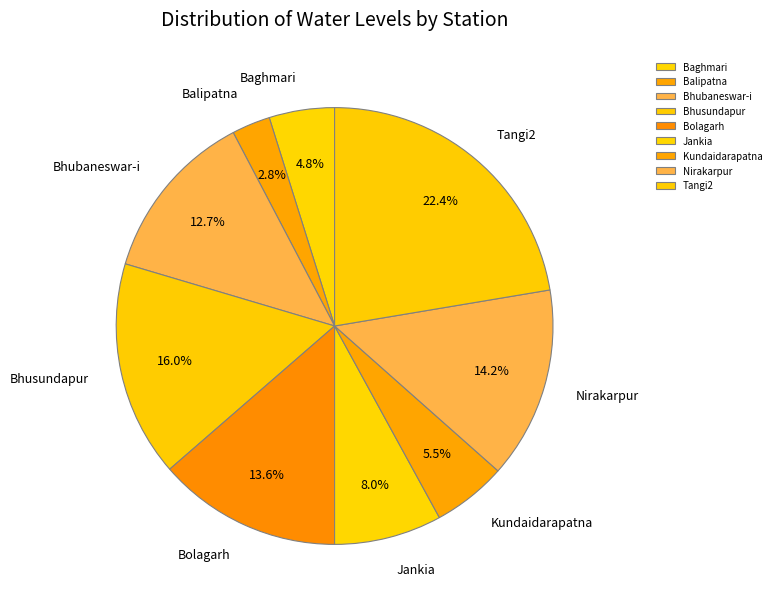

Approximately how many times larger is the value at Bhubaneswar-i compared to Jankia?

1.6